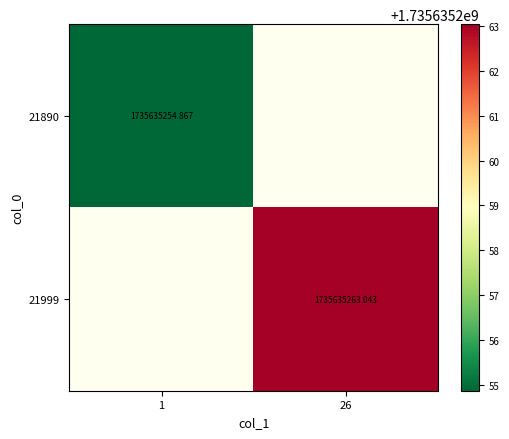

What is the highest value of the 21890 series?

1735635254.9